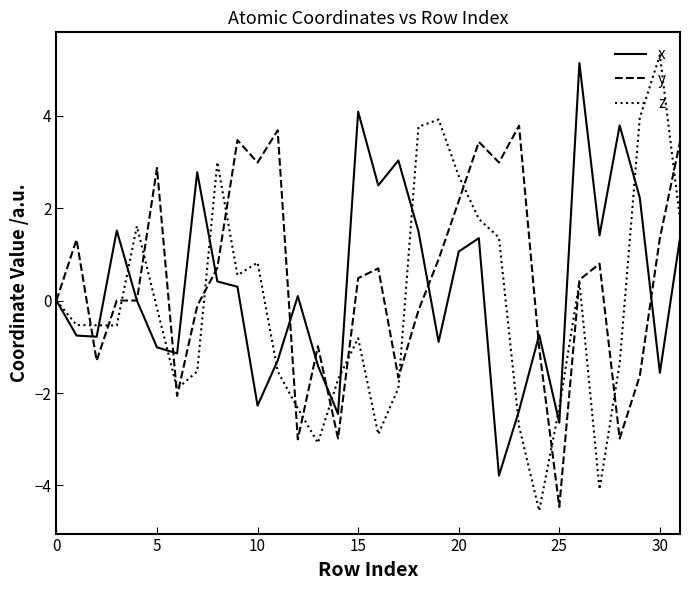

True or false: y has more than 1 interior local peaks.

True